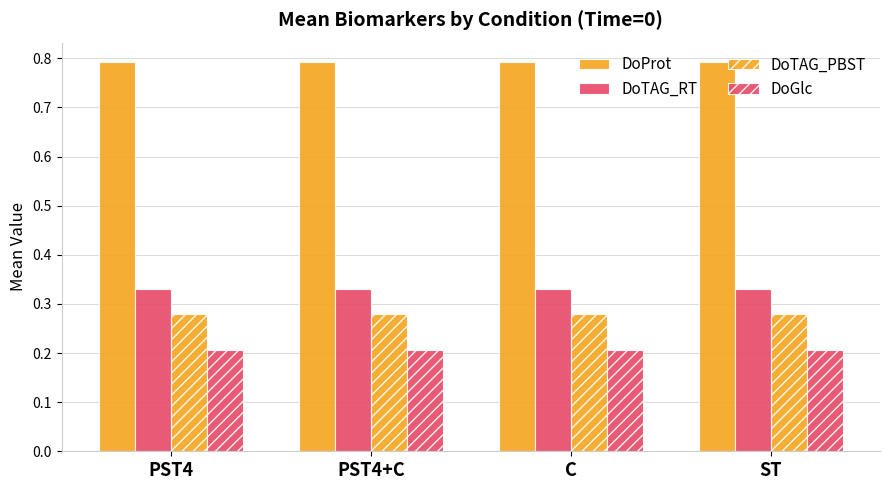

How many distinct data groups are displayed?

4